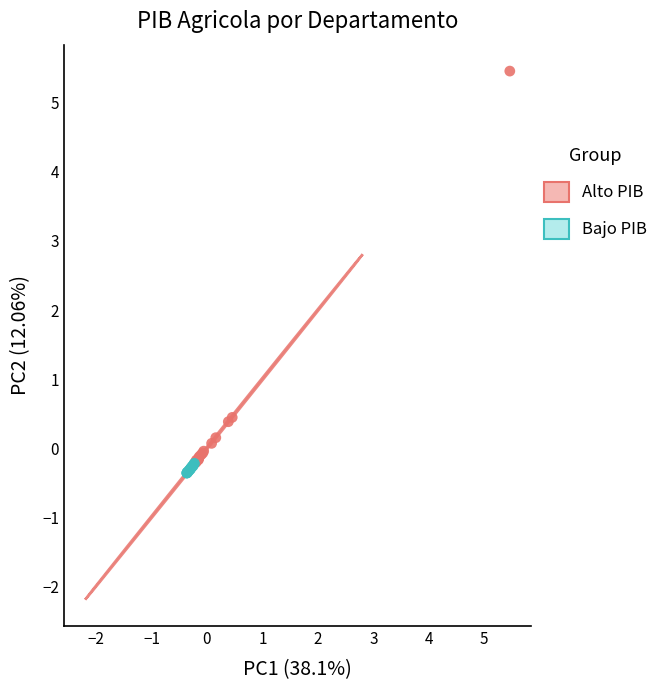

Which series contains the highest Y value?

Alto PIB